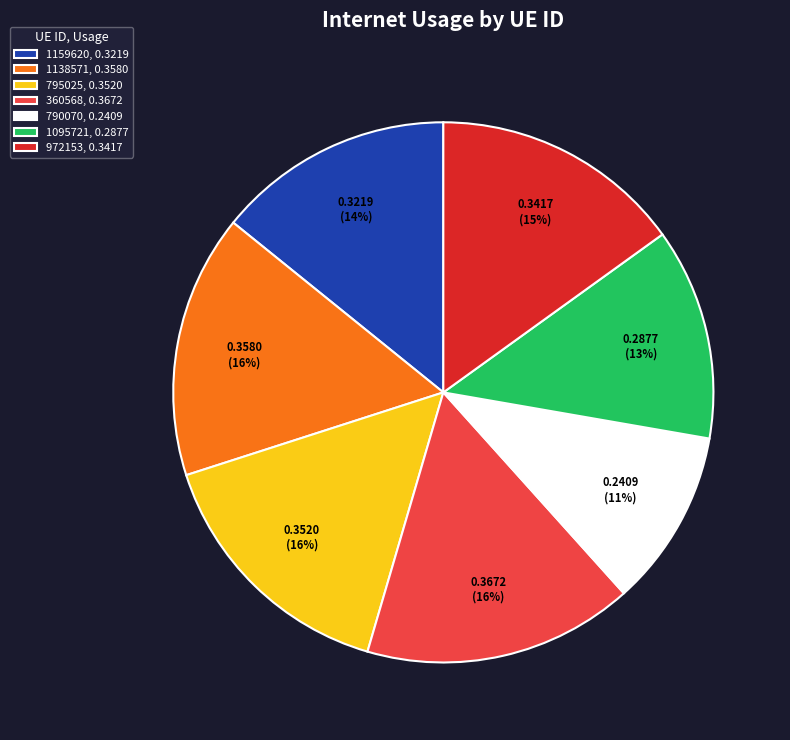

Does 790070, 0.2409 account for over 50% of the chart?

No